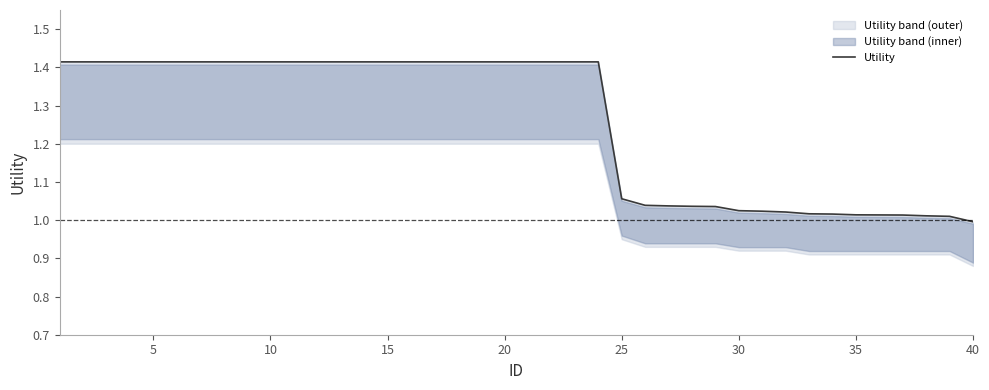

Reading left to right, list all the values displayed in this chart.

1.4	1.4	1.4	1.4	1.4	1.4	1.4	1.4	1.4	1.4	1.4	1.4	1.4	1.4	1.4	1.4	1.4	1.4	1.4	1.4	1.4	1.4	1.4	1.4	1.1	1.0	1.0	1.0	1.0	1.0	1.0	1.0	1.0	1.0	1.0	1.0	1.0	1.0	1.0	1.0